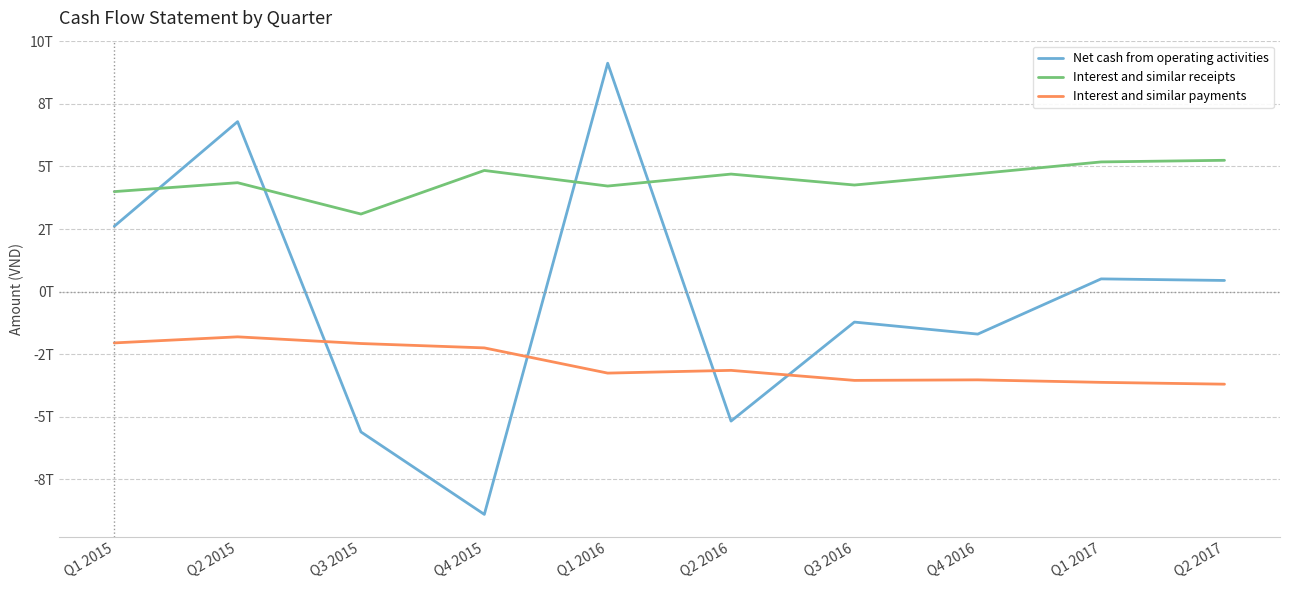

What are all the series names shown in the legend?

Net cash from operating activities, Interest and similar receipts, Interest and similar payments